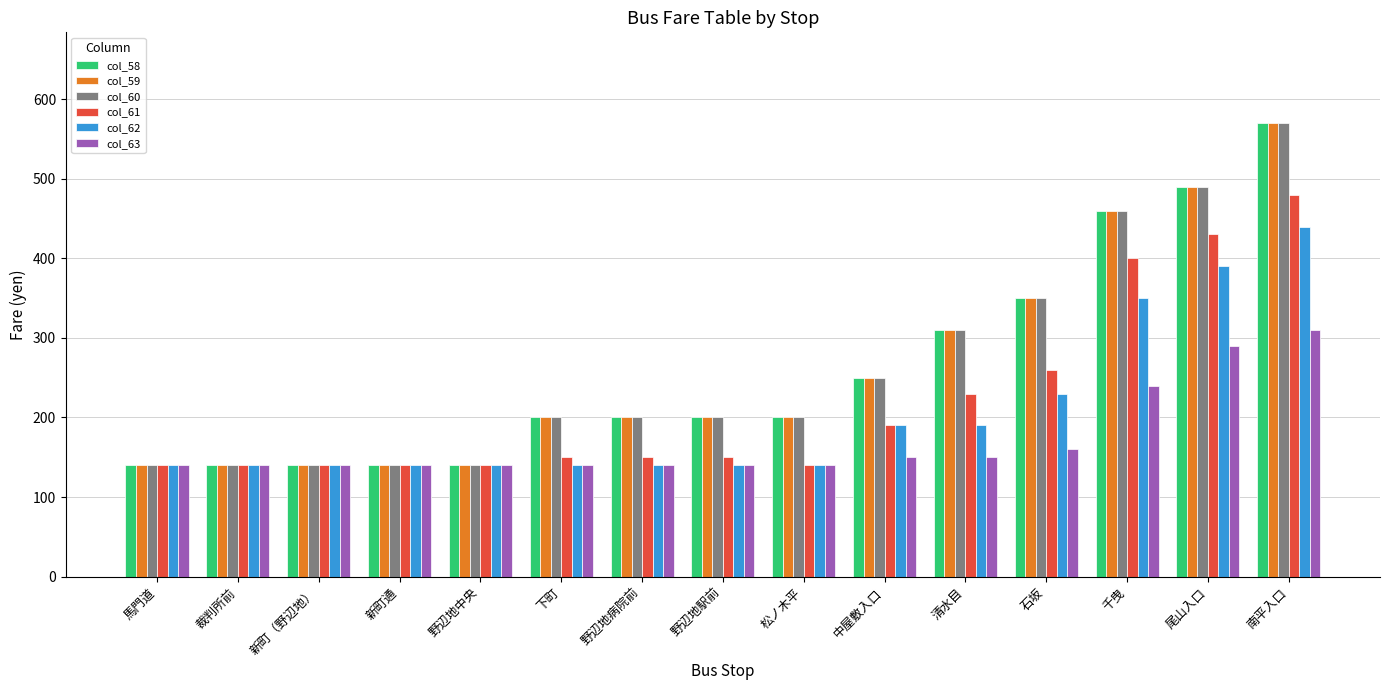

At which category is the sum across all series the highest?

南平入口